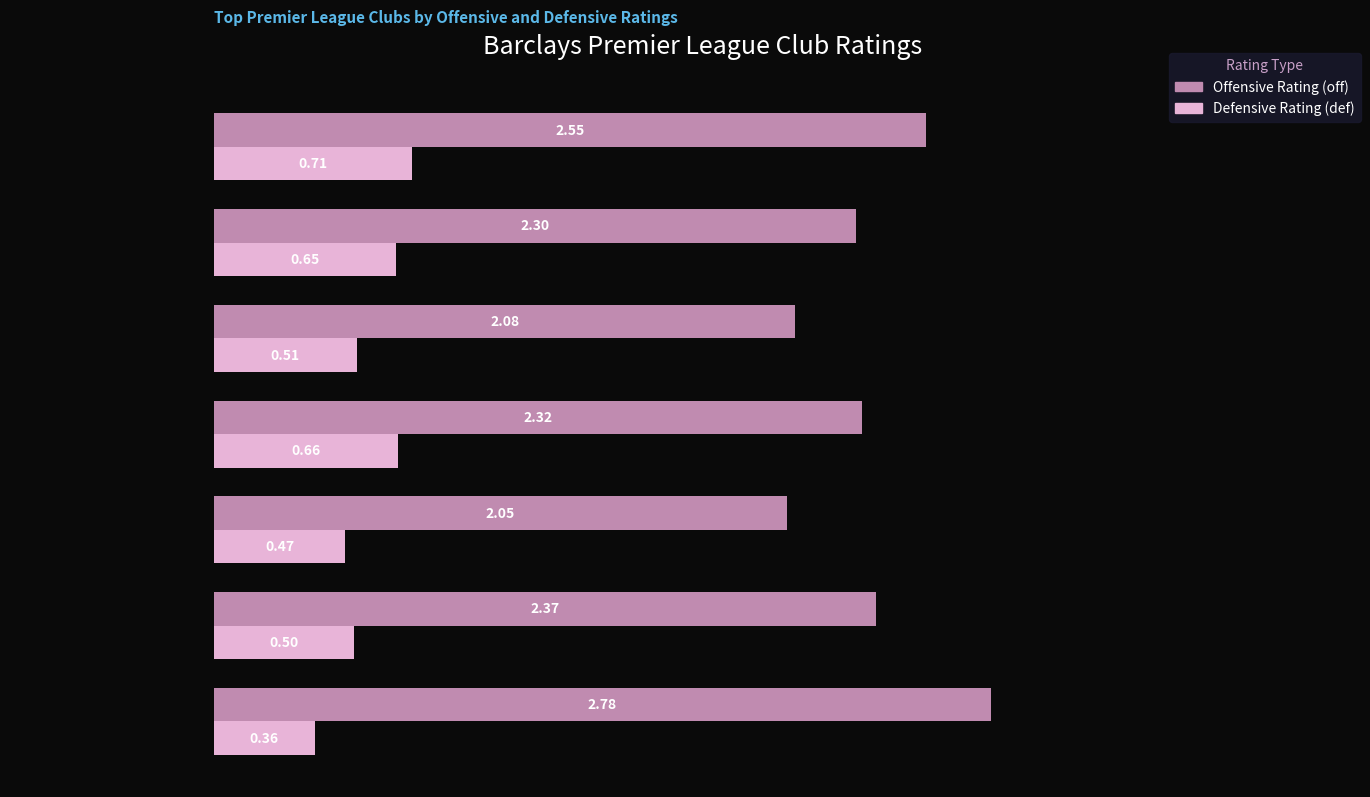

Which series has the largest total across all categories?

Offensive Rating (off)